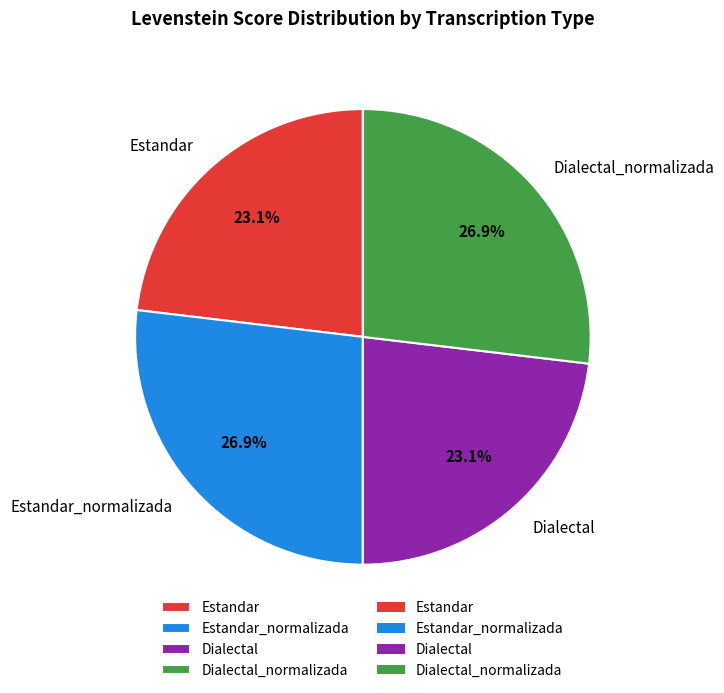

To the nearest percent, what is the difference between the Dialectal_normalizada and Dialectal slice percentages?

4%